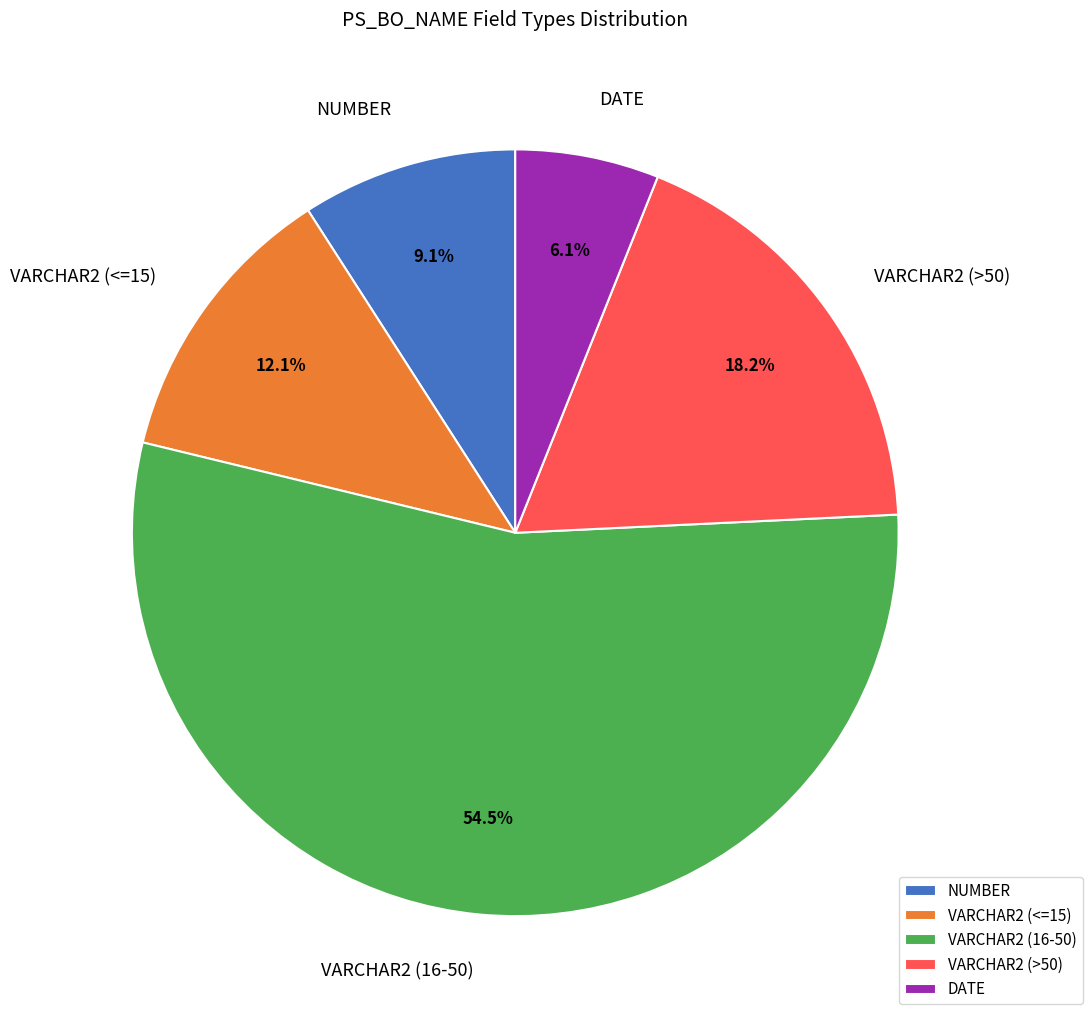

What is the largest slice in the pie chart?

VARCHAR2 (16-50)